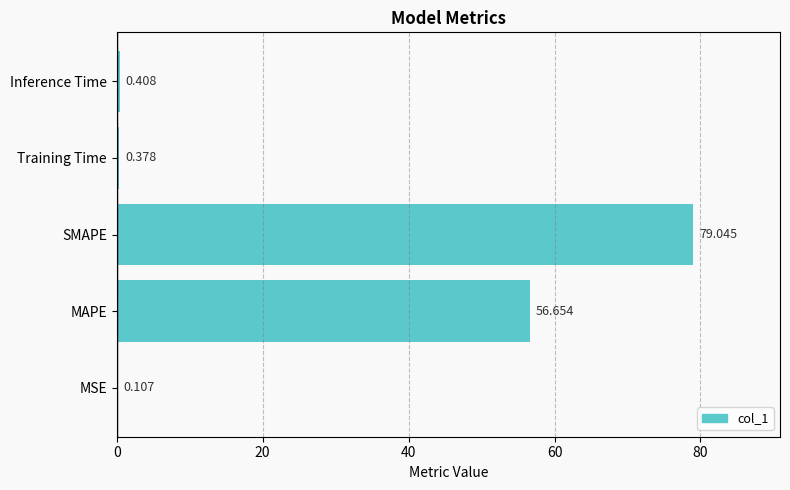

Which label corresponds to the largest value in the chart?

SMAPE